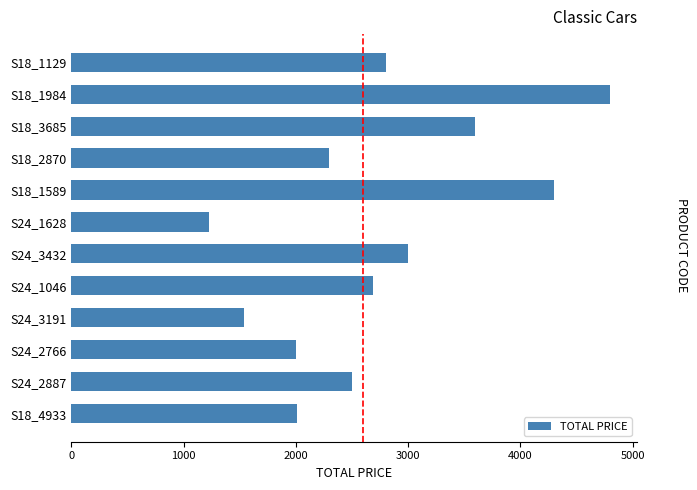

What is the ratio of the value at S24_1046 to the value at S18_1984?

0.6